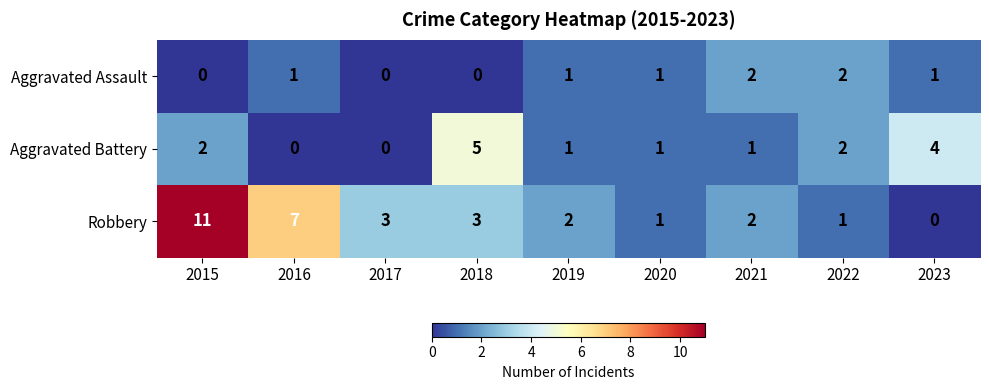

What is the sum of the Aggravated Assault values at 2019 and 2021?

3